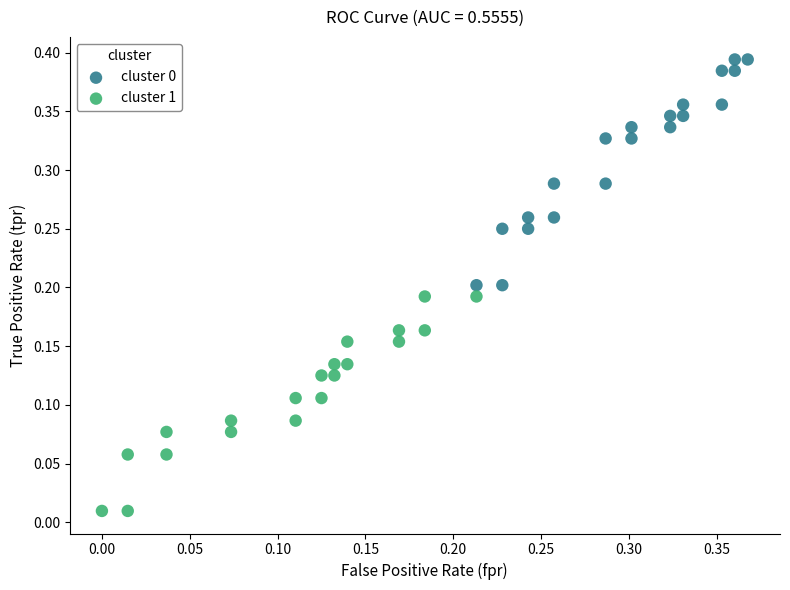

Which series contains the lowest Y value?

cluster 1